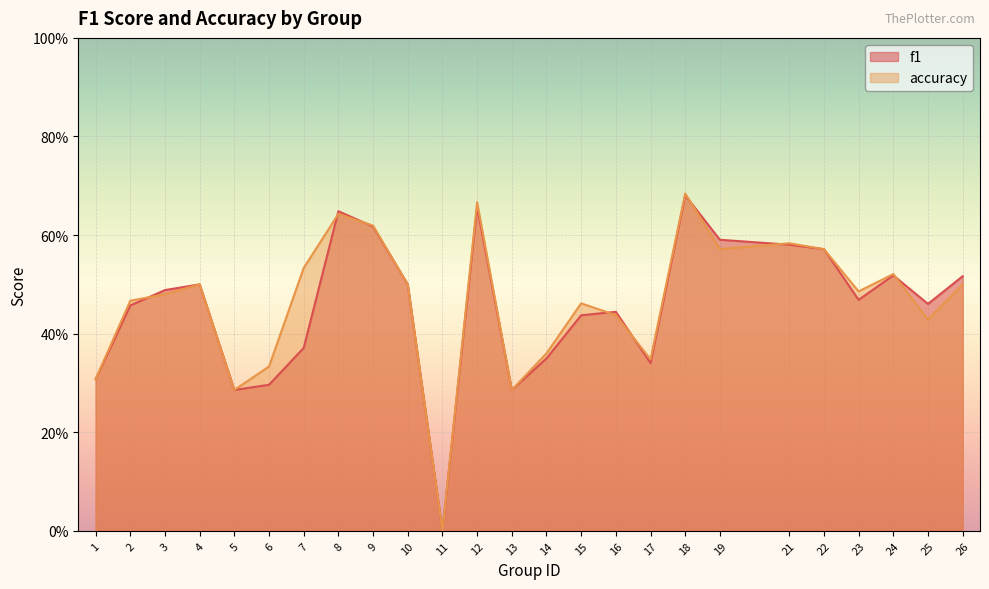

True or false: accuracy has a value of 0.2 at 2.

False